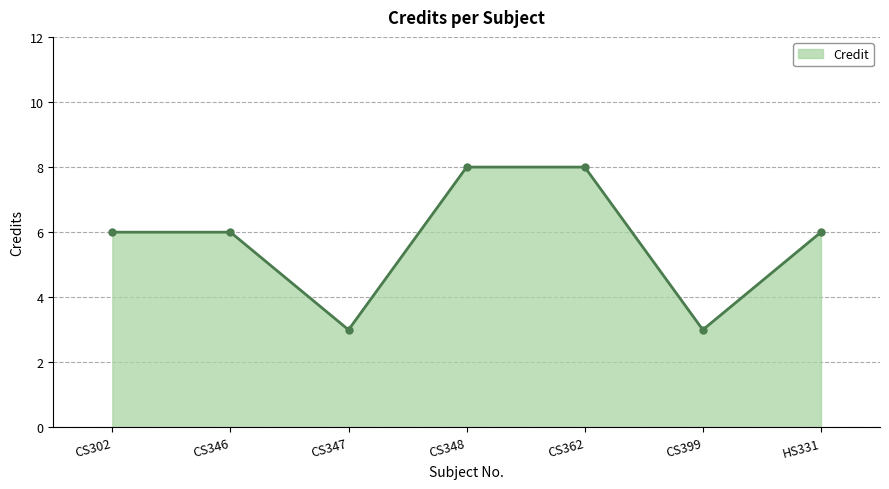

What is the label of the 3rd point from the left?

CS347